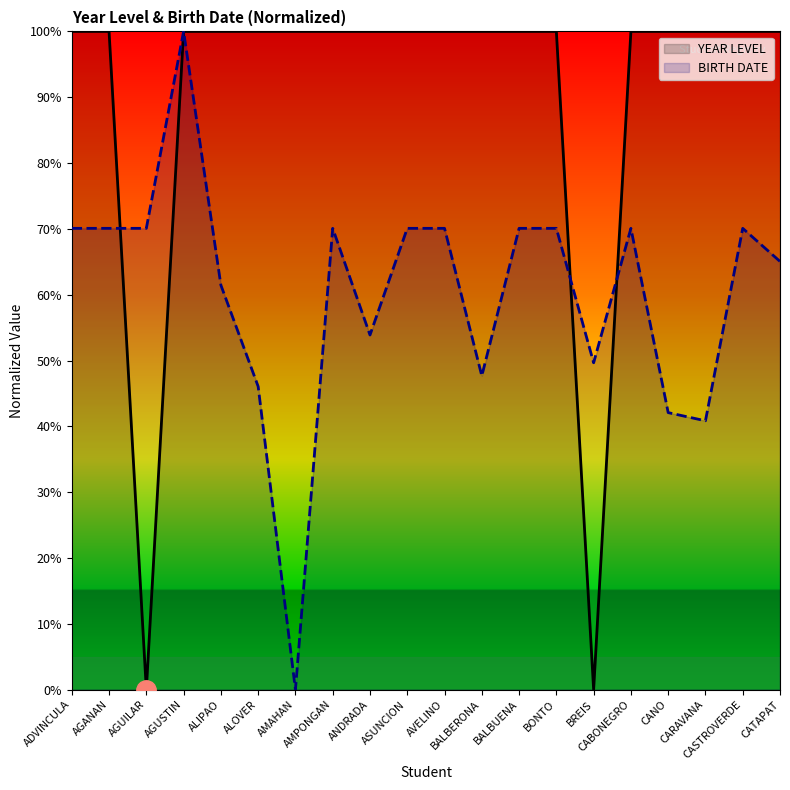

True or false: BIRTH DATE has a value of 99.0 at ALIPAO.

False